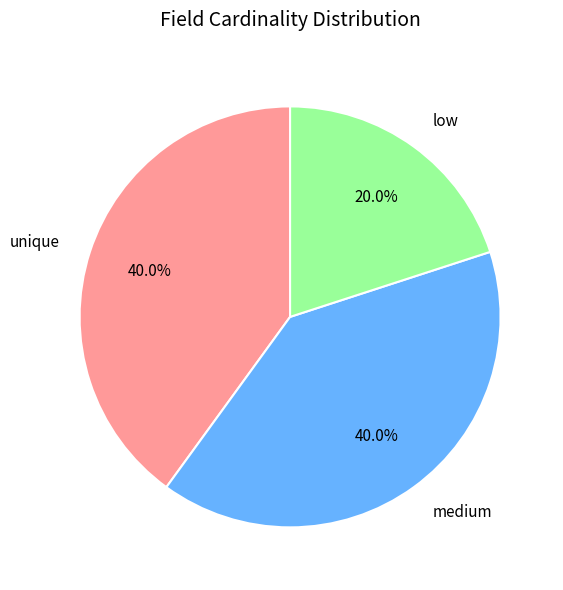

How many slices are in this pie chart?

3